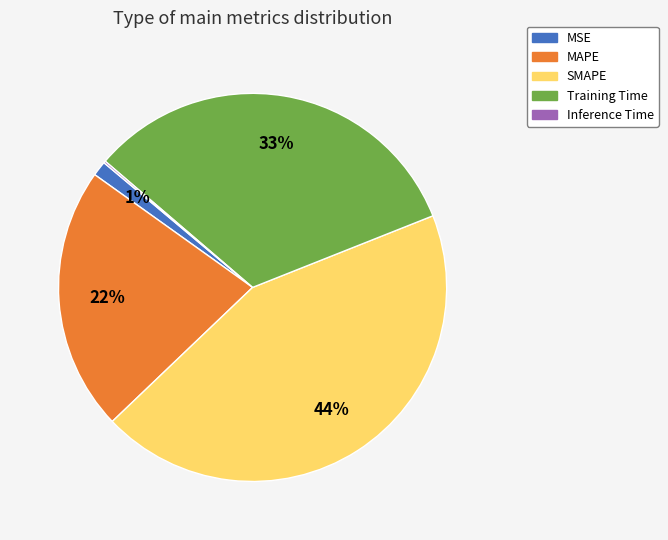

Which slice is the largest?

SMAPE